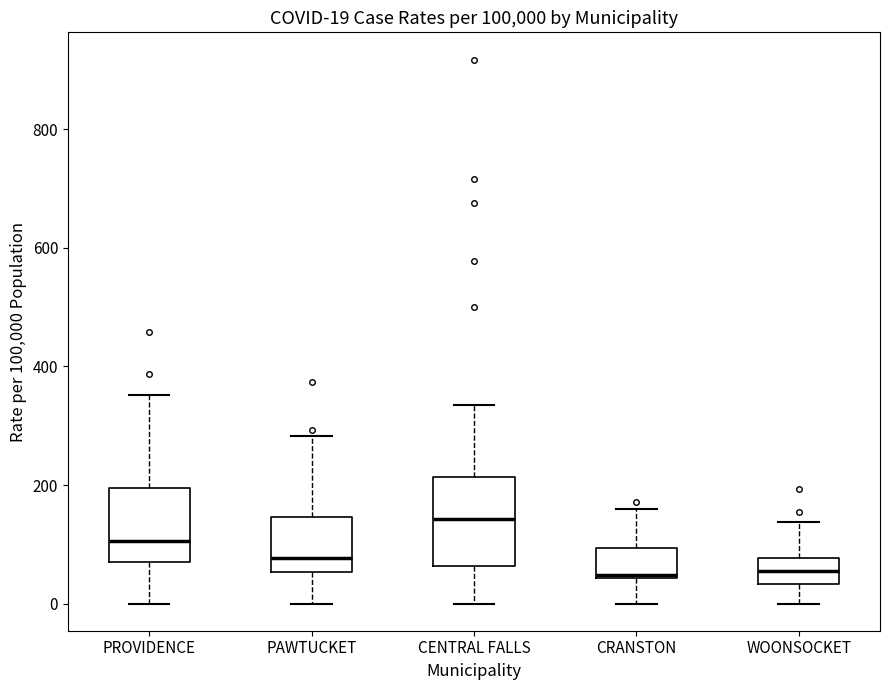

Comparing the boxes themselves (not the whiskers), which one is the tallest?

CENTRAL FALLS